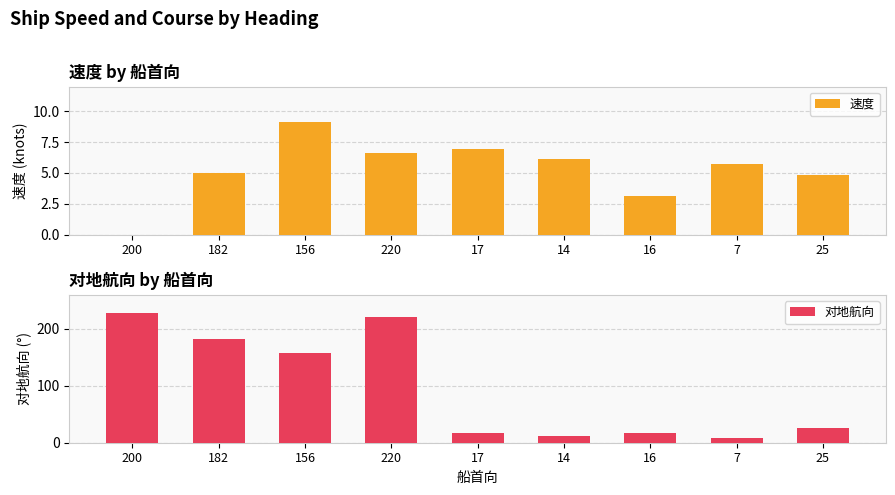

What position from the right is 200?

9